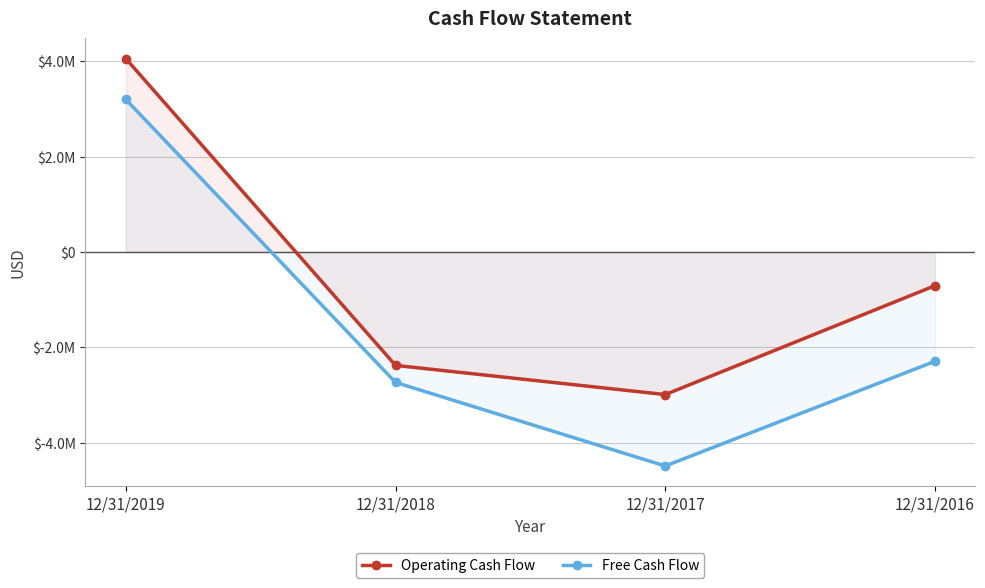

Rank the series by their average value, from lowest to highest.

Free Cash Flow, Operating Cash Flow